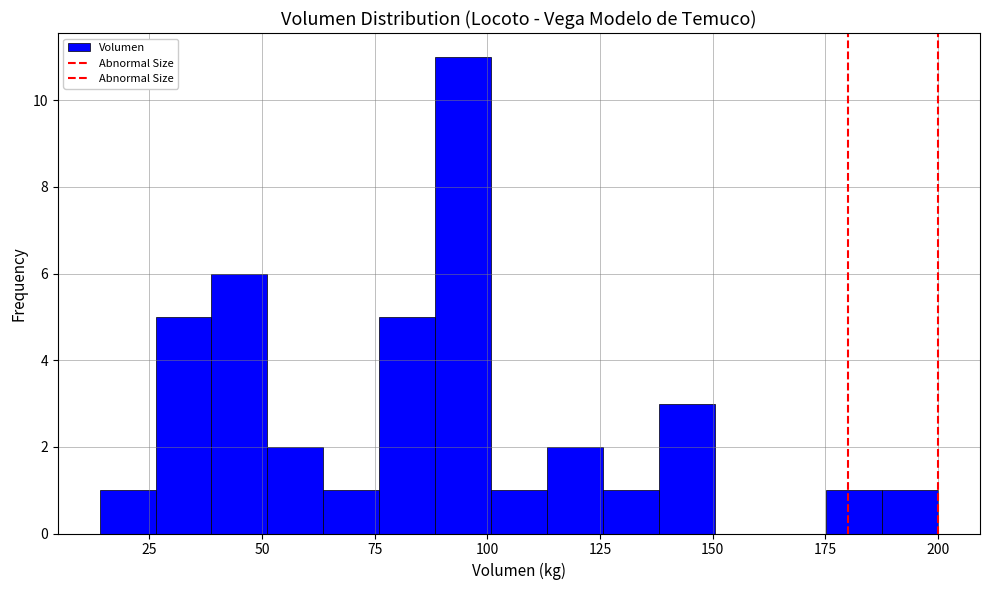

Read against the x-axis, roughly where is the centre of the tallest bar?

95